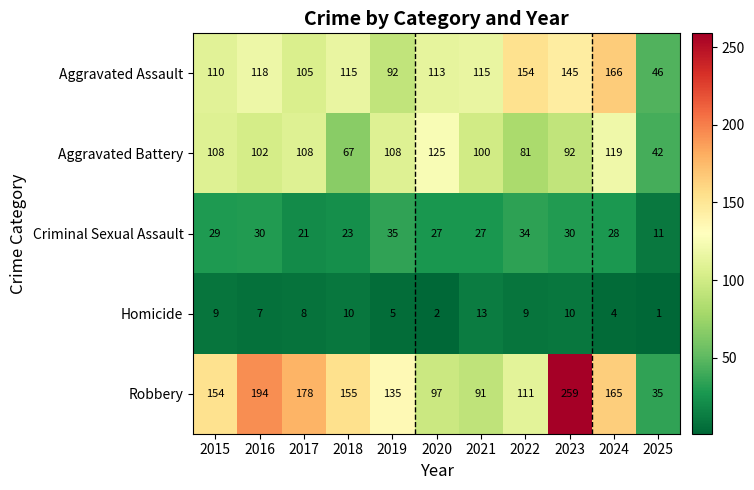

What is the greatest value displayed?

259